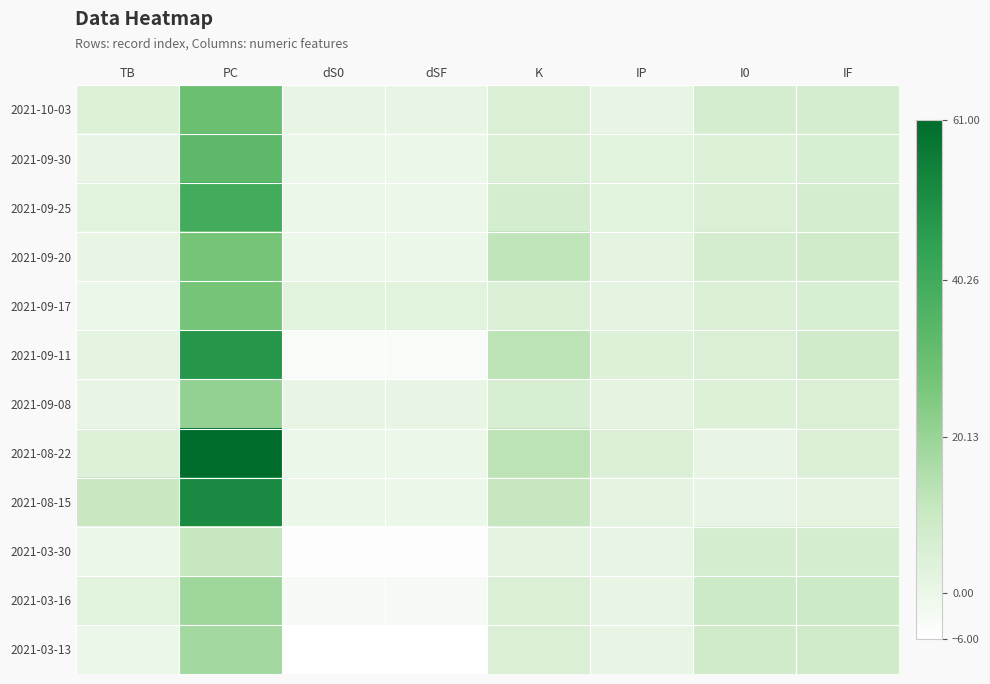

At which category is the sum across all series the highest?

PC